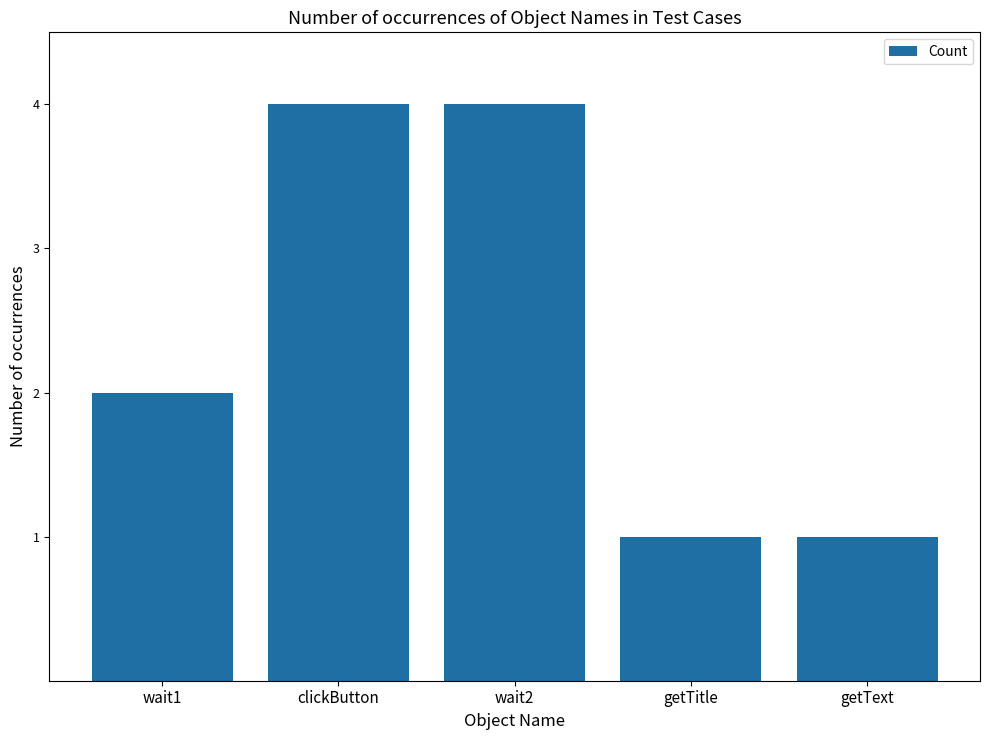

How many data points does each series have?

5